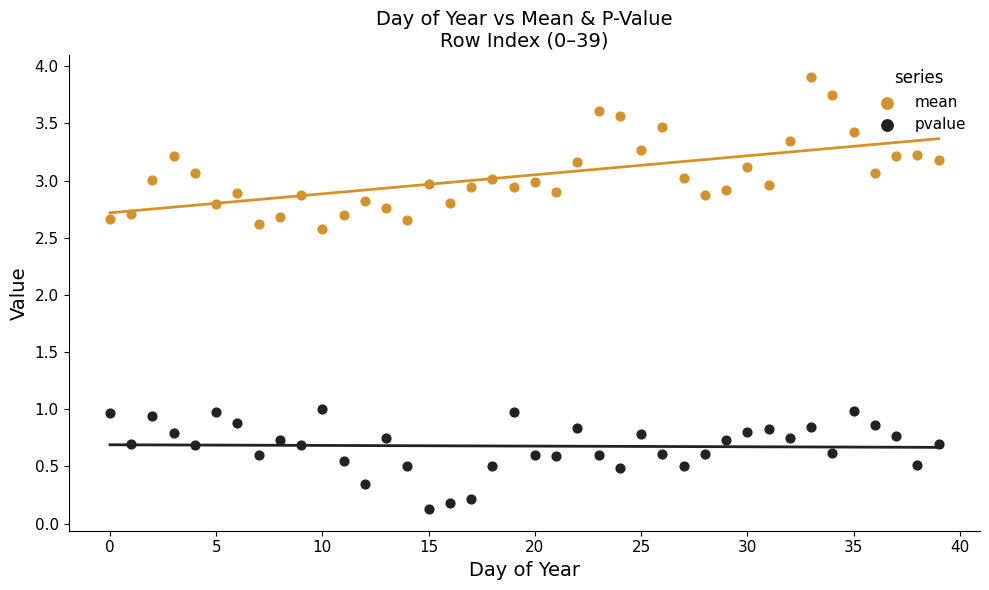

Which series has the widest spread of Y values?

mean